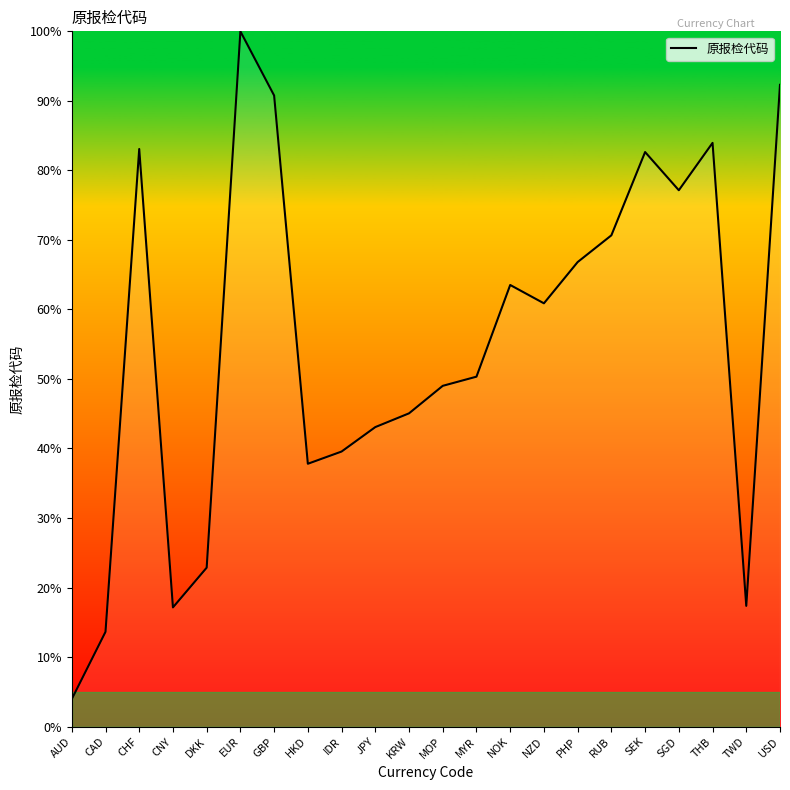

Is it true that the value at USD is 129.0?

False